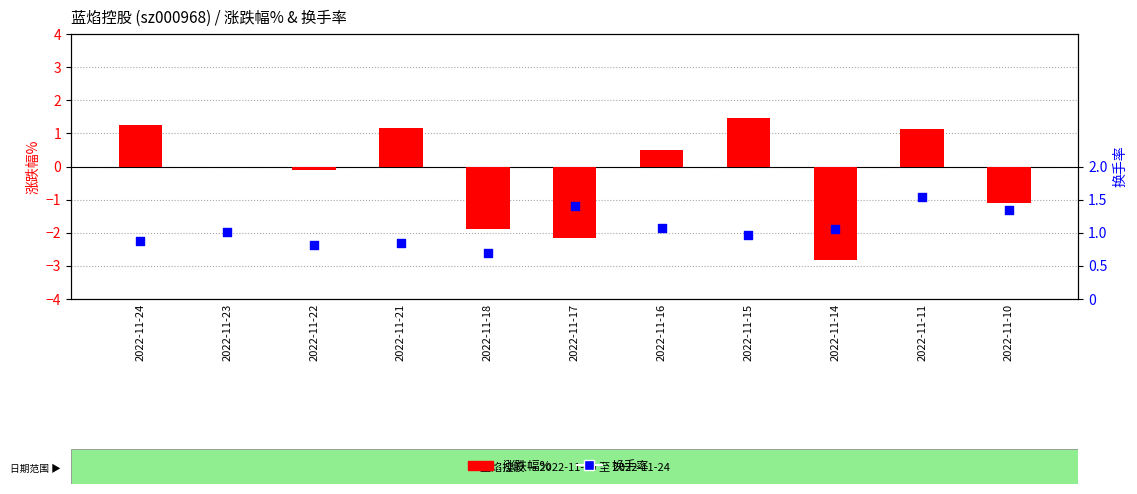

At how many categories does at least one series exceed 0?

11